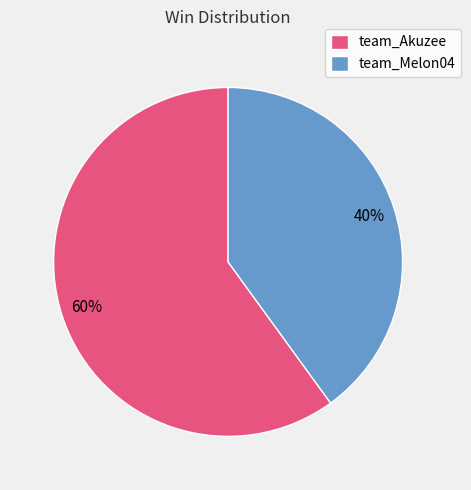

Which slice represents more than half of the pie?

team_Akuzee